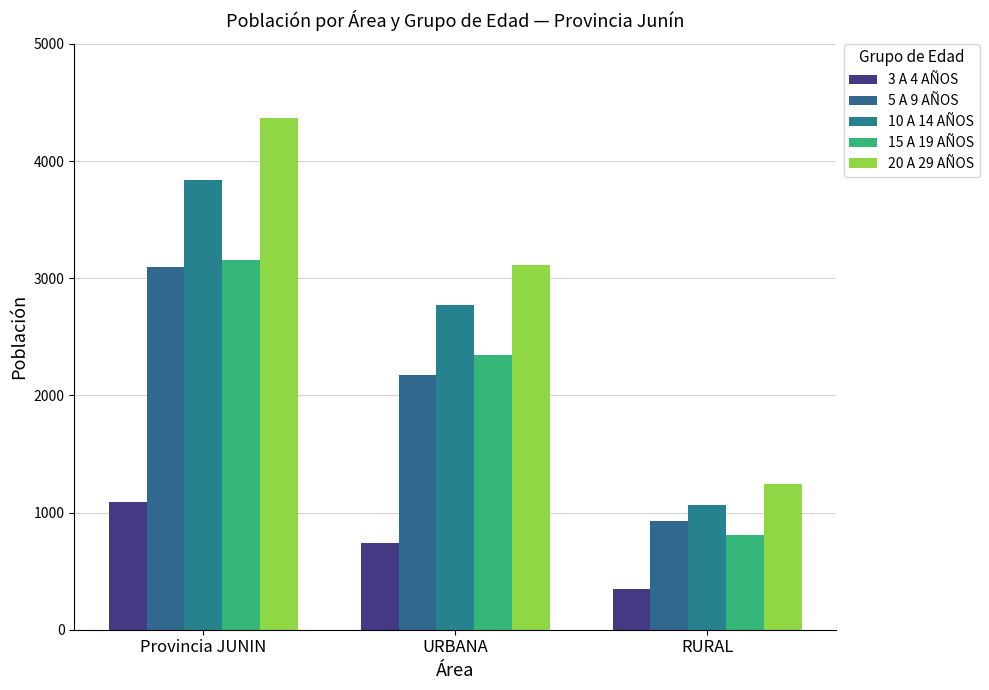

Count the number of categories in the chart.

3